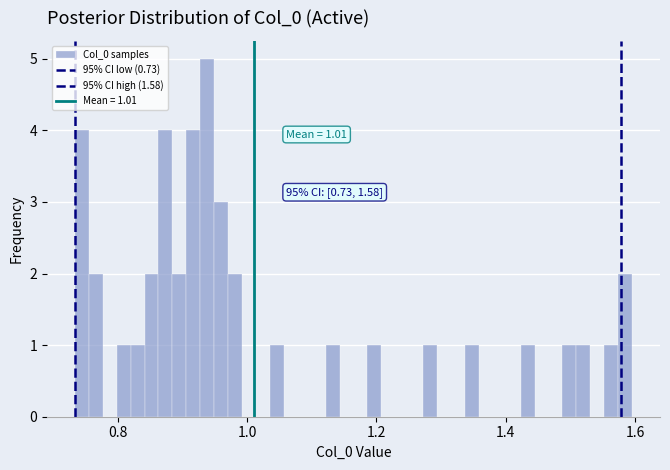

Read against the x-axis, roughly where is the centre of the tallest bar?

0.94